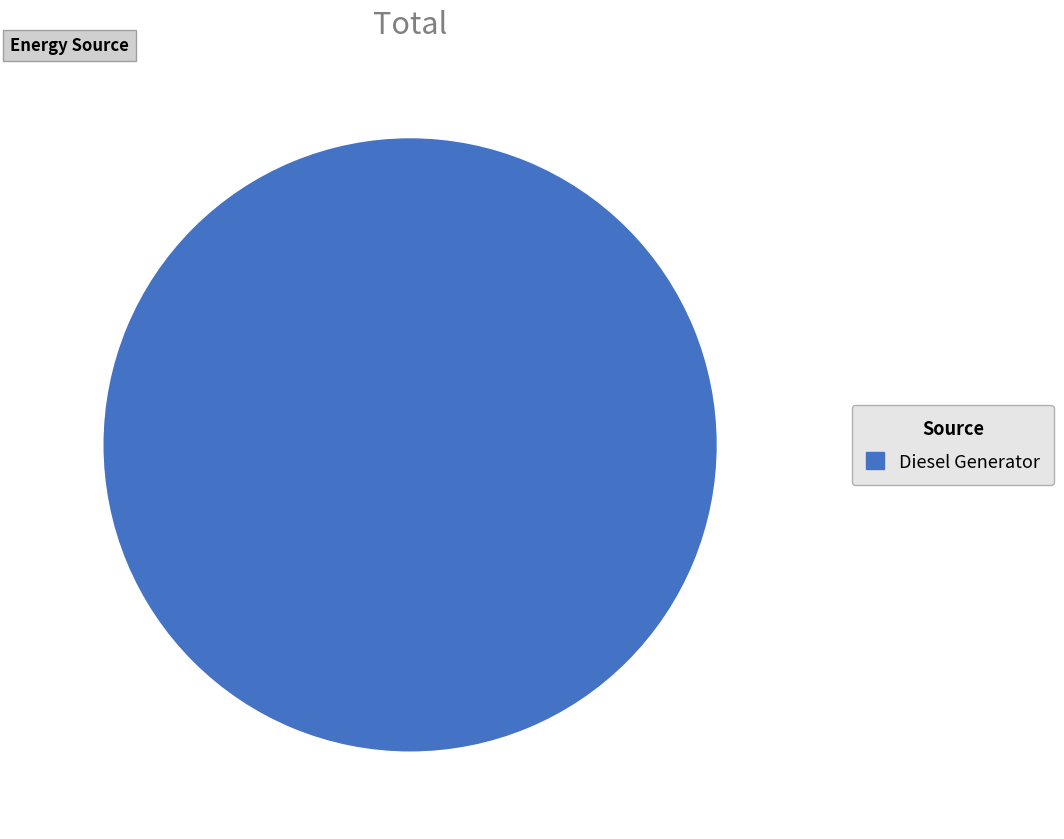

Is there any slice that represents more than half of the pie?

Yes